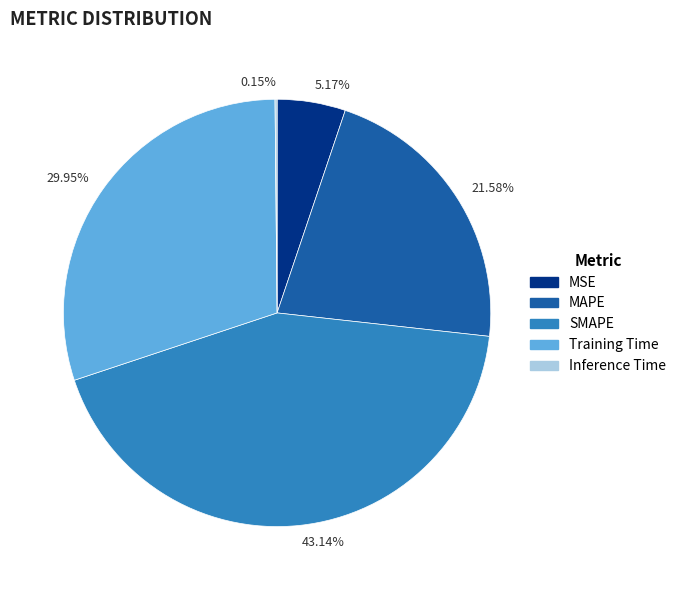

Is there a majority slice in this chart?

No